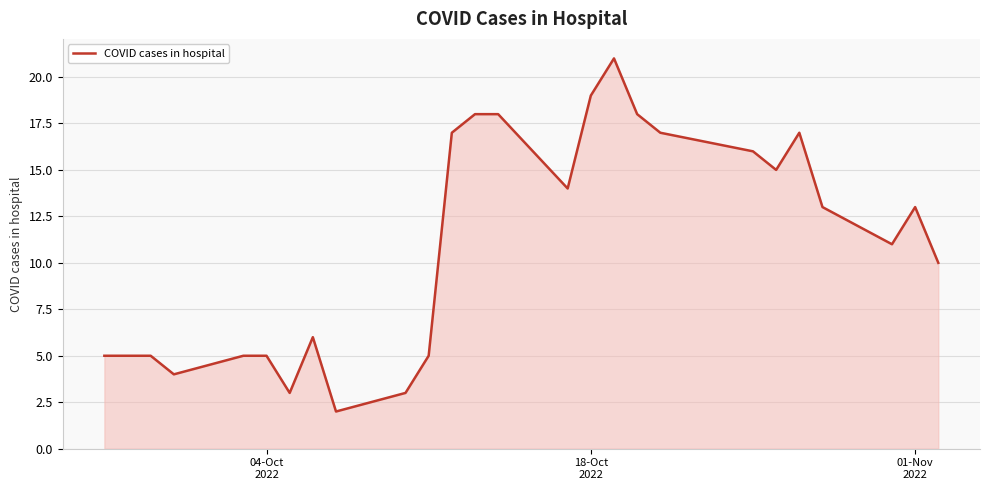

What is the difference between the maximum and minimum values?

19